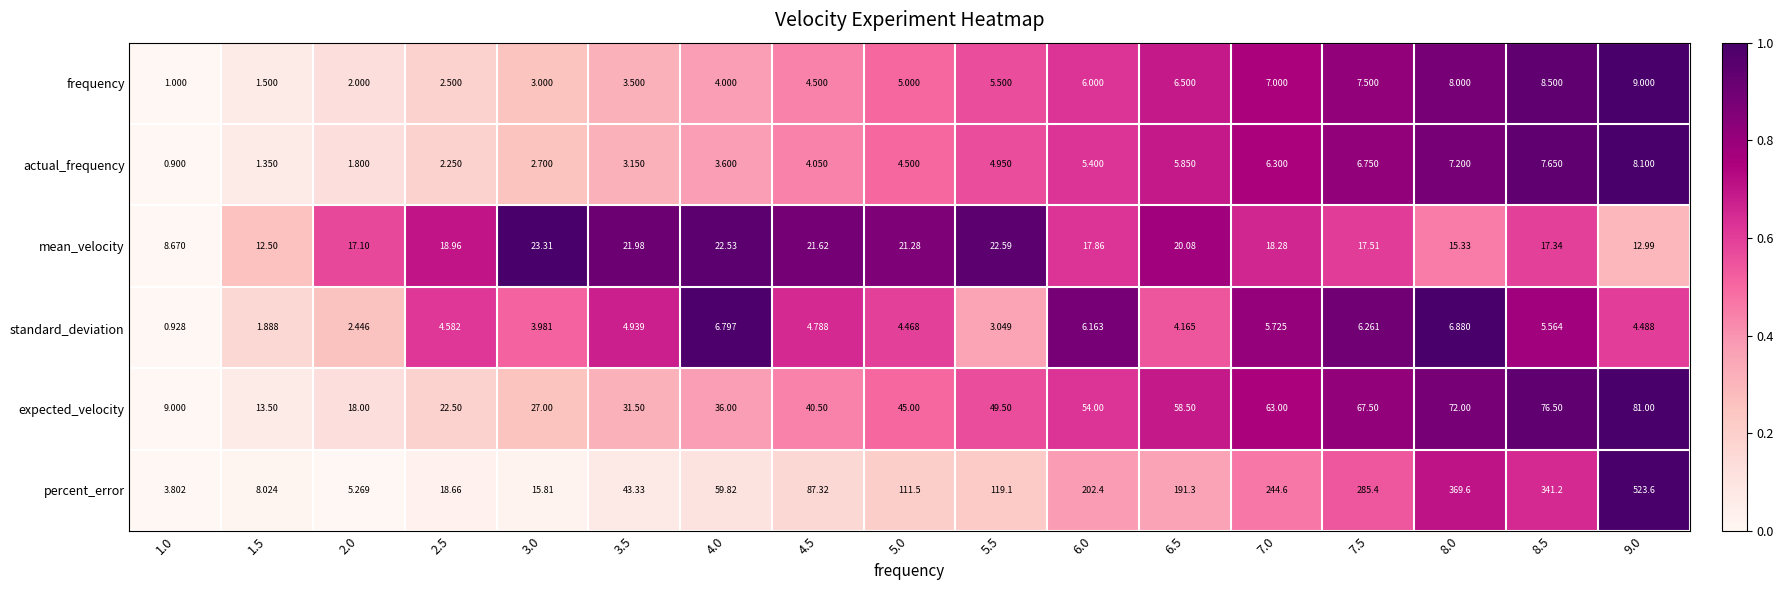

Which series has the largest range (max minus min)?

percent_error